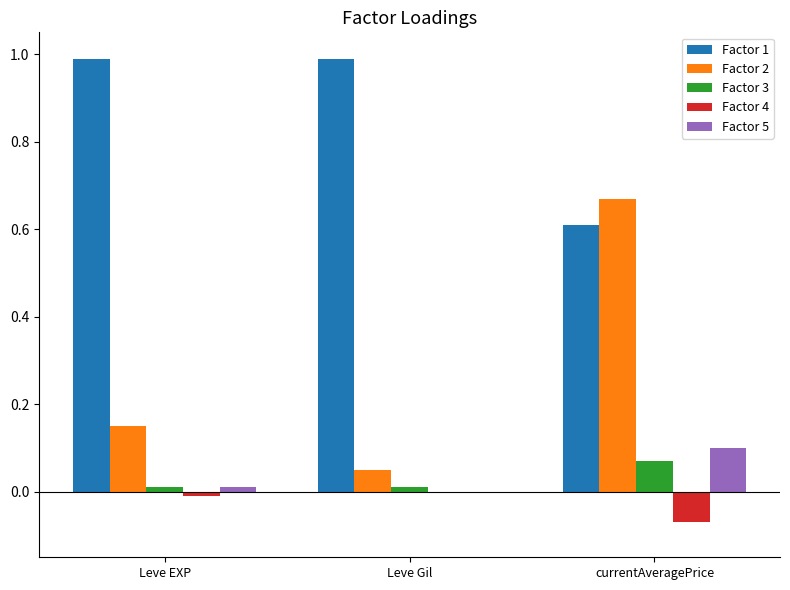

At which label does Factor 2 reach its peak?

currentAveragePrice